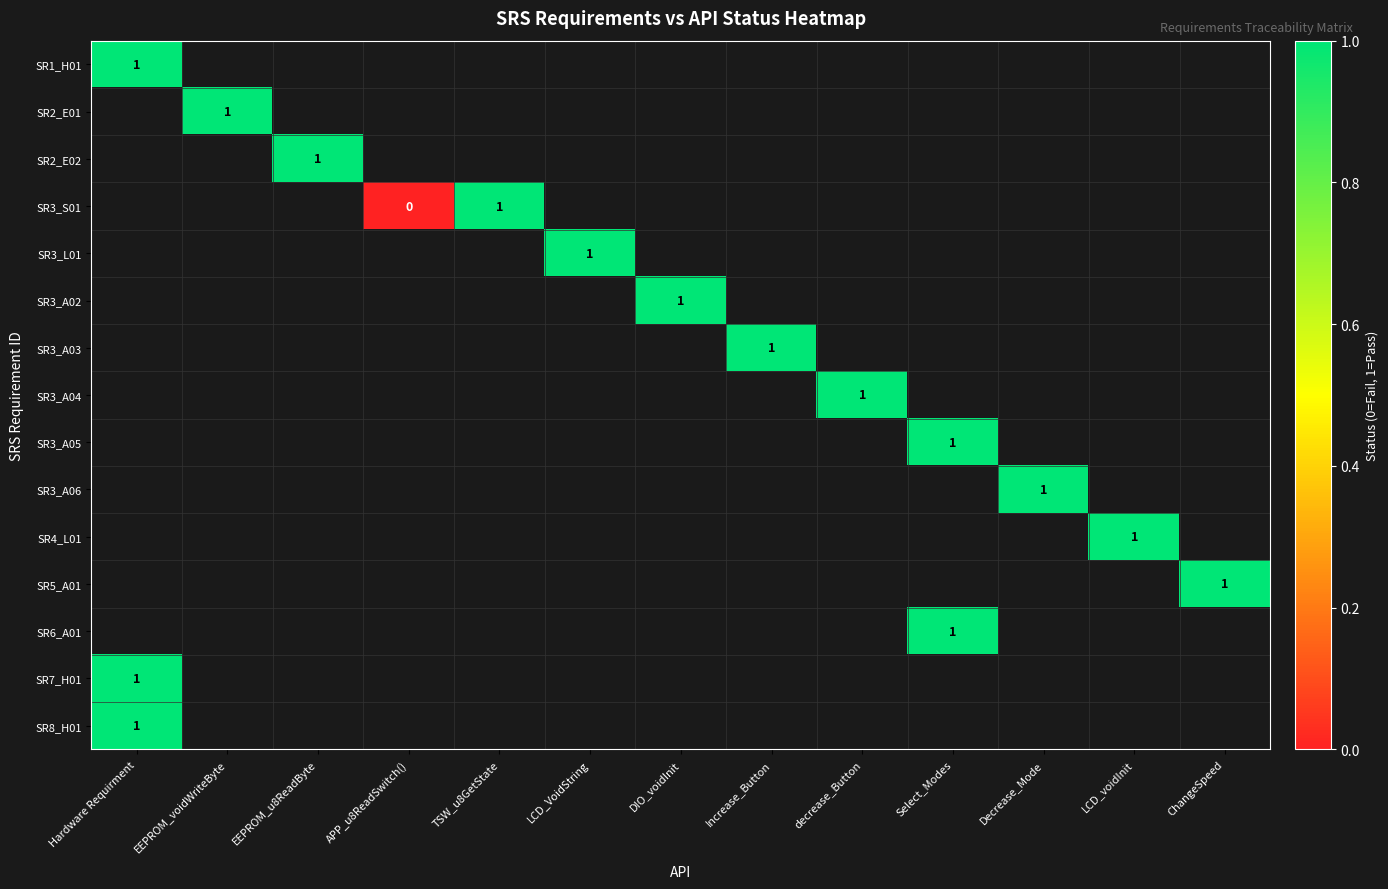

Is the value of SR6_A01 at LCD_voidInit greater than the value of SR3_L01 at Increase_Button?

No